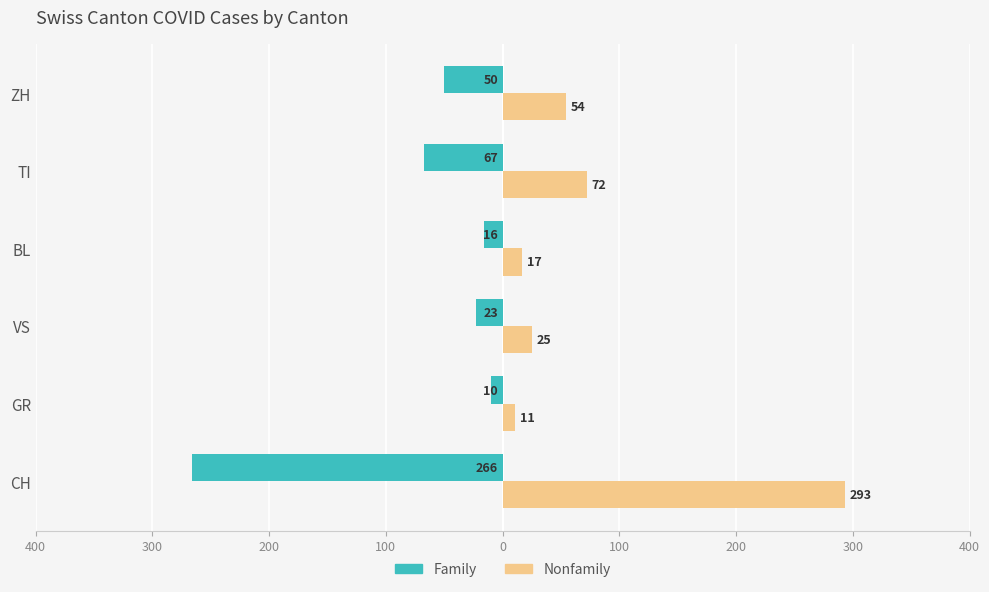

What are all the series names shown in the legend?

Family, Nonfamily